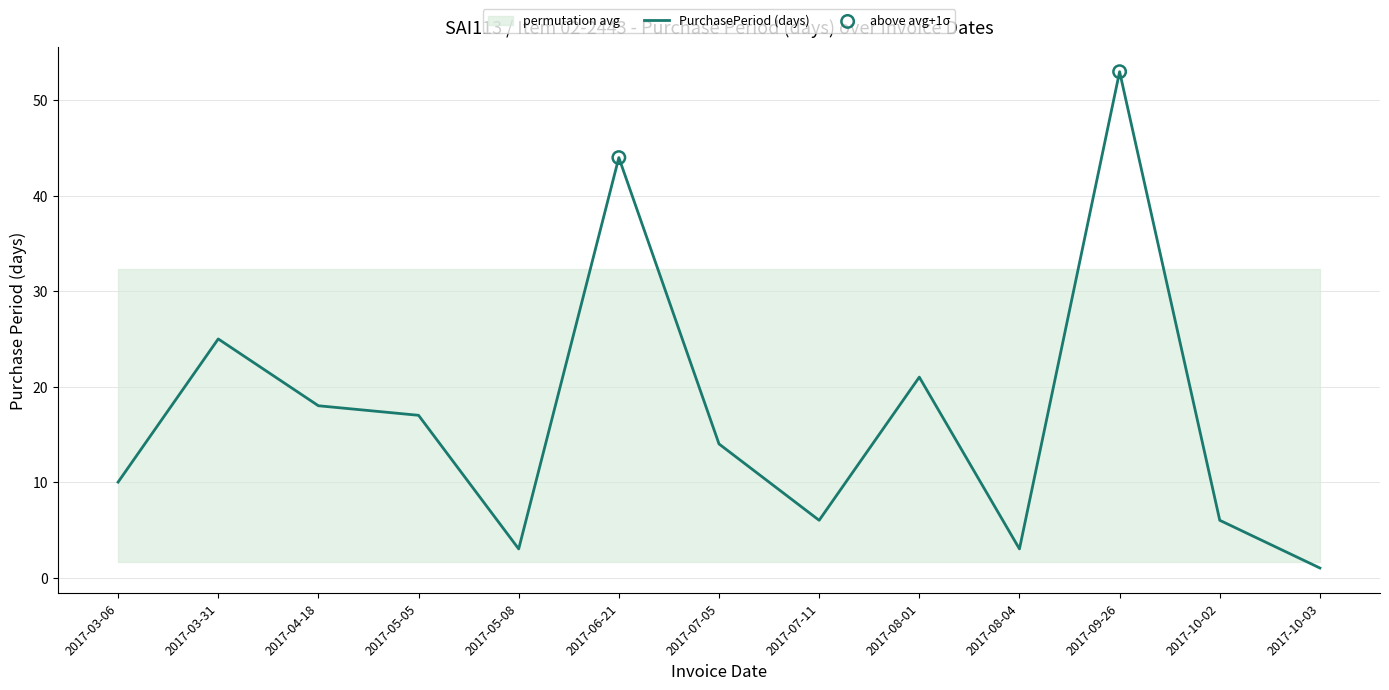

What is the change in value from 2017-04-18 to 2017-08-01?

+3